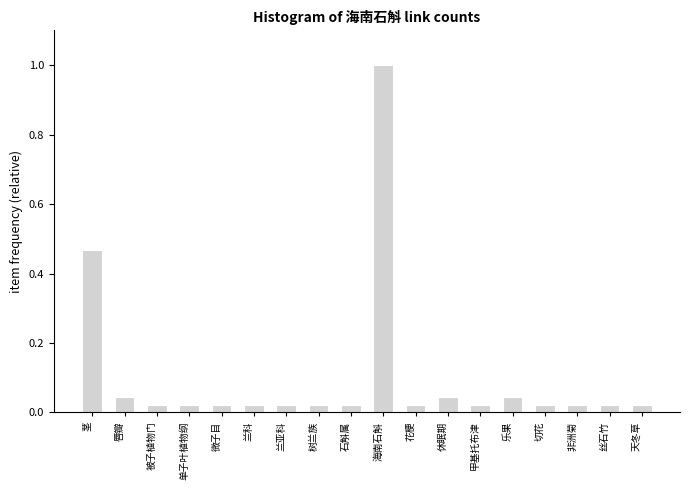

Are the bars grouped side by side (vs. stacked)?

No